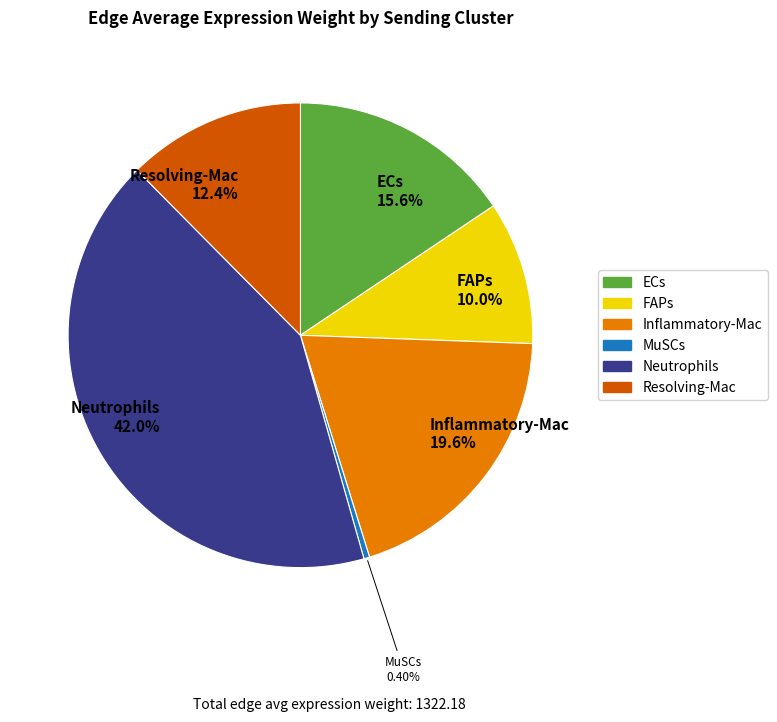

Is there a majority slice in this chart?

No